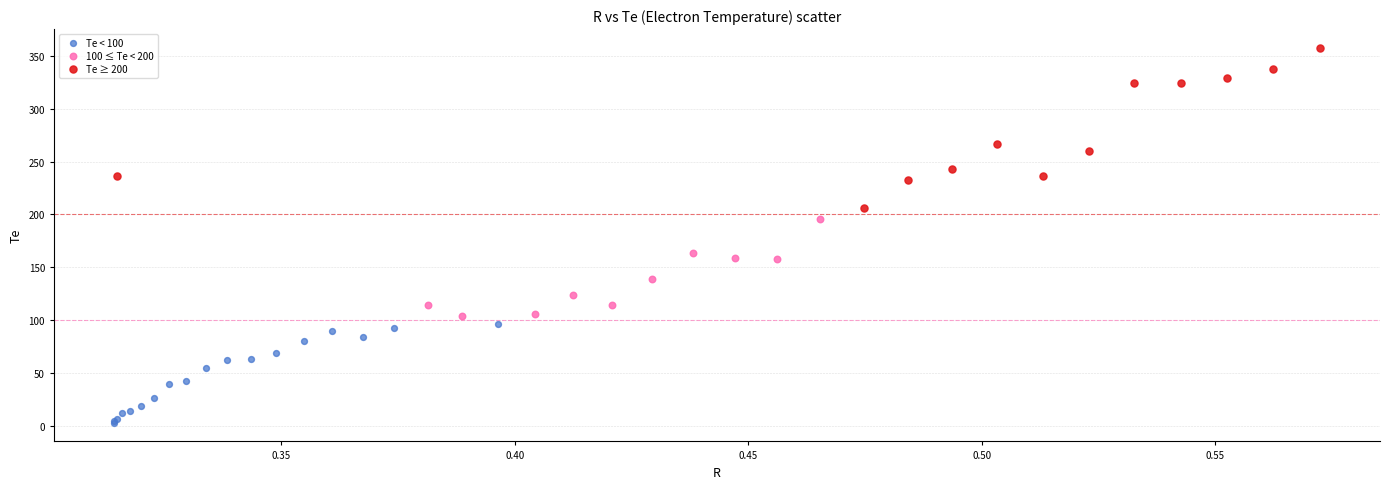

Which series reaches the minimum Y coordinate?

Te < 100